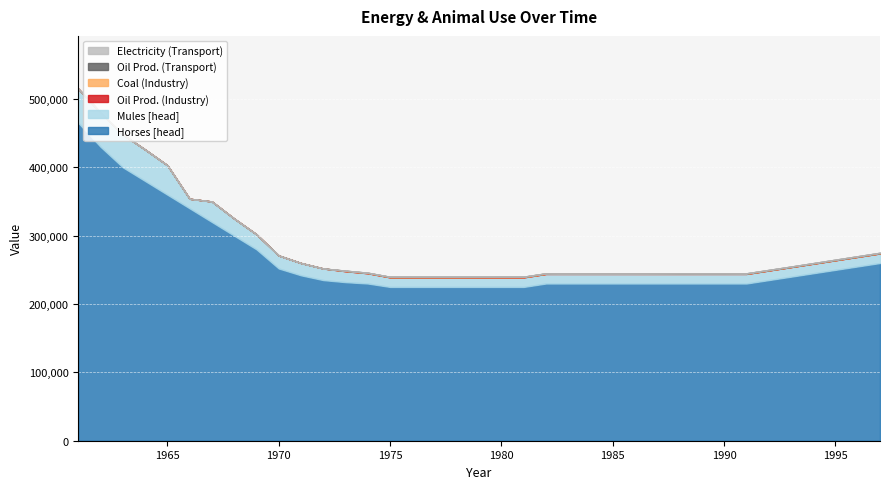

At which category does Electricity (Transport) reach its first local peak?

1982